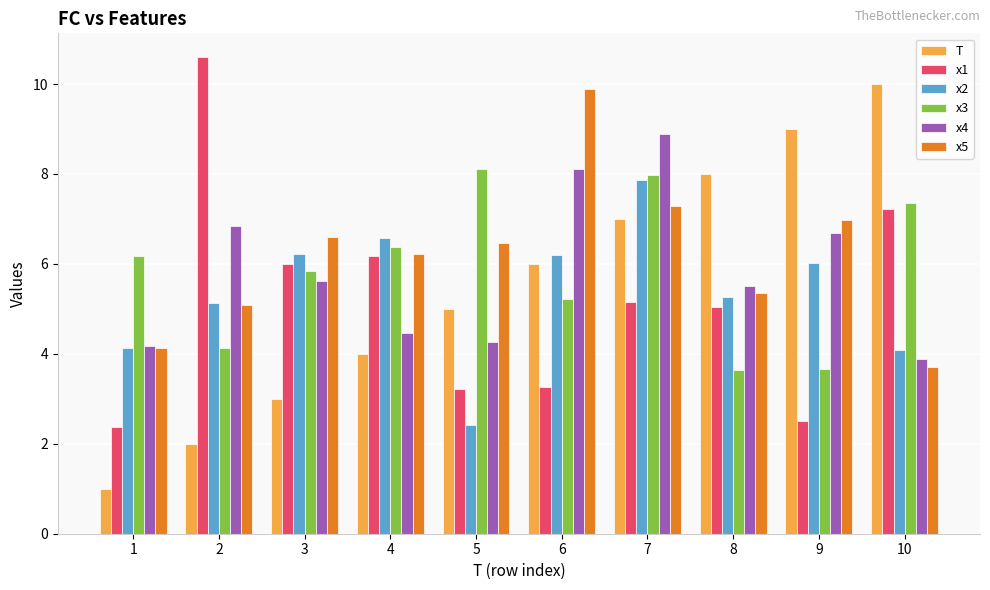

What is the value of the x1 bar at the 7th from the left?

5.2